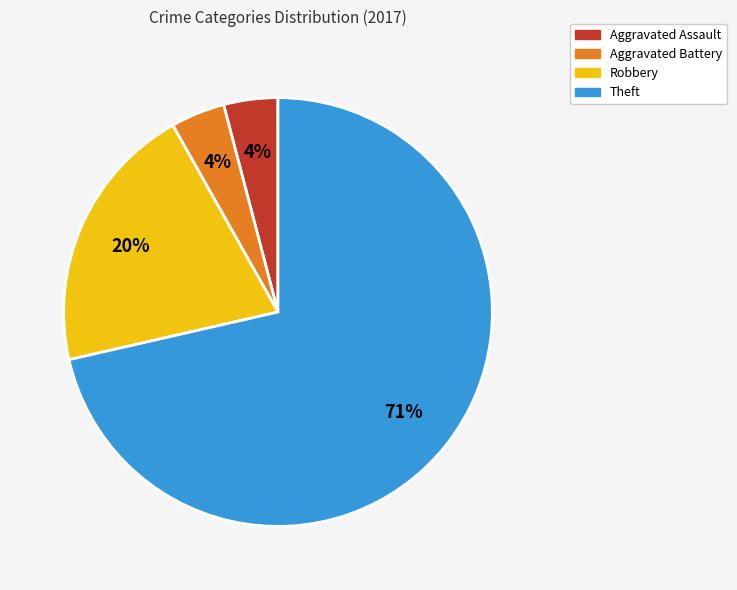

To the nearest percent, what is the combined percentage of Theft and Aggravated Assault?

76%